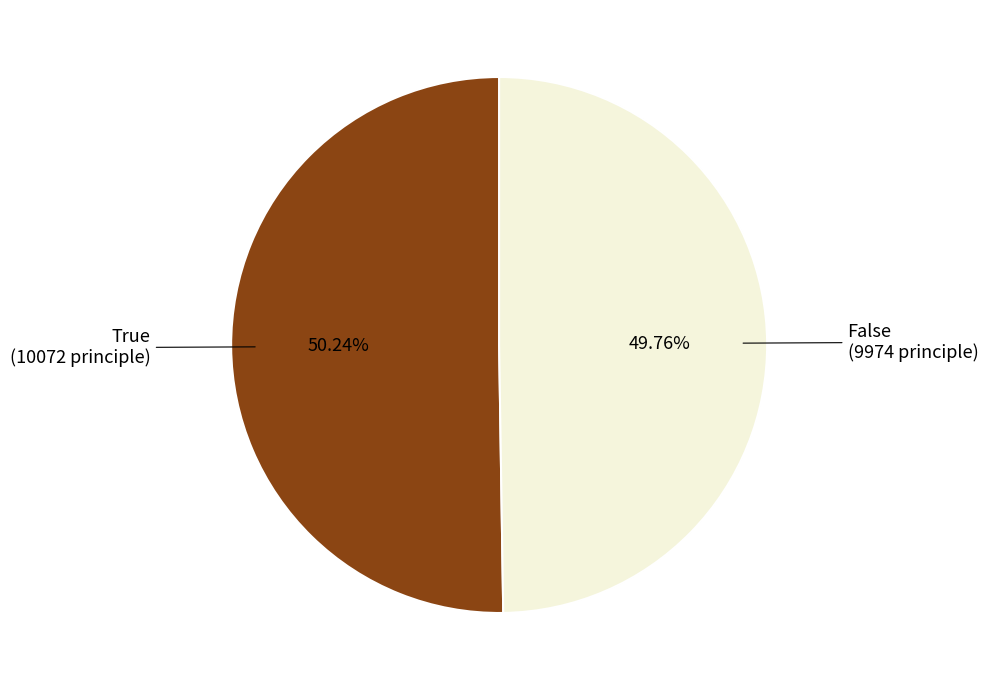

How many slices are in this pie chart?

2